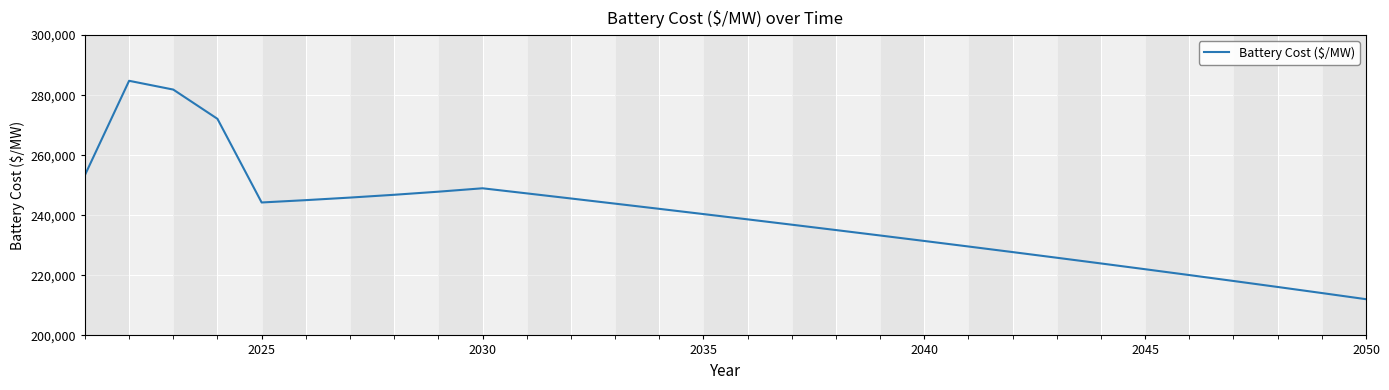

What is the difference between the maximum and minimum values?

72721.9